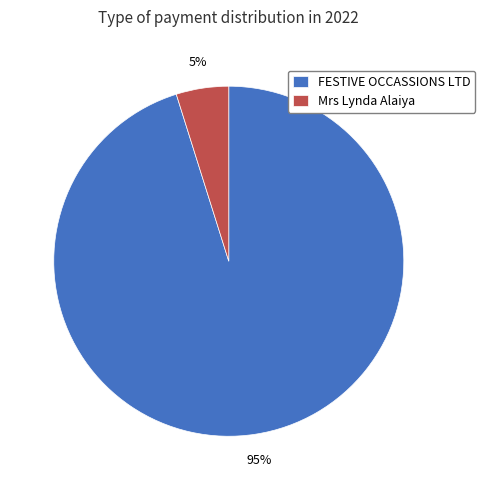

Count the number of slices in the pie.

2